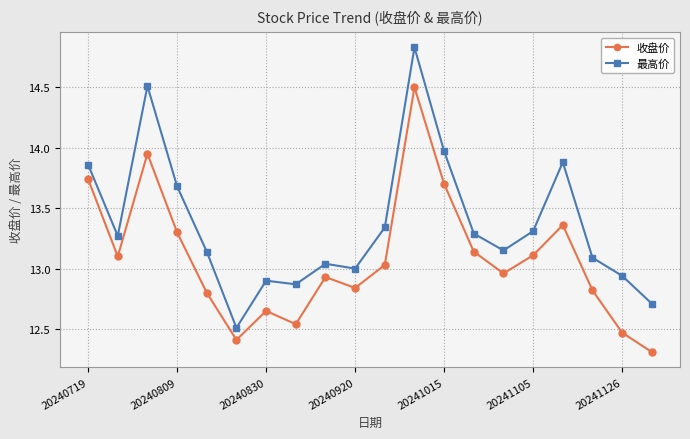

What are all the series names shown in the legend?

收盘价, 最高价